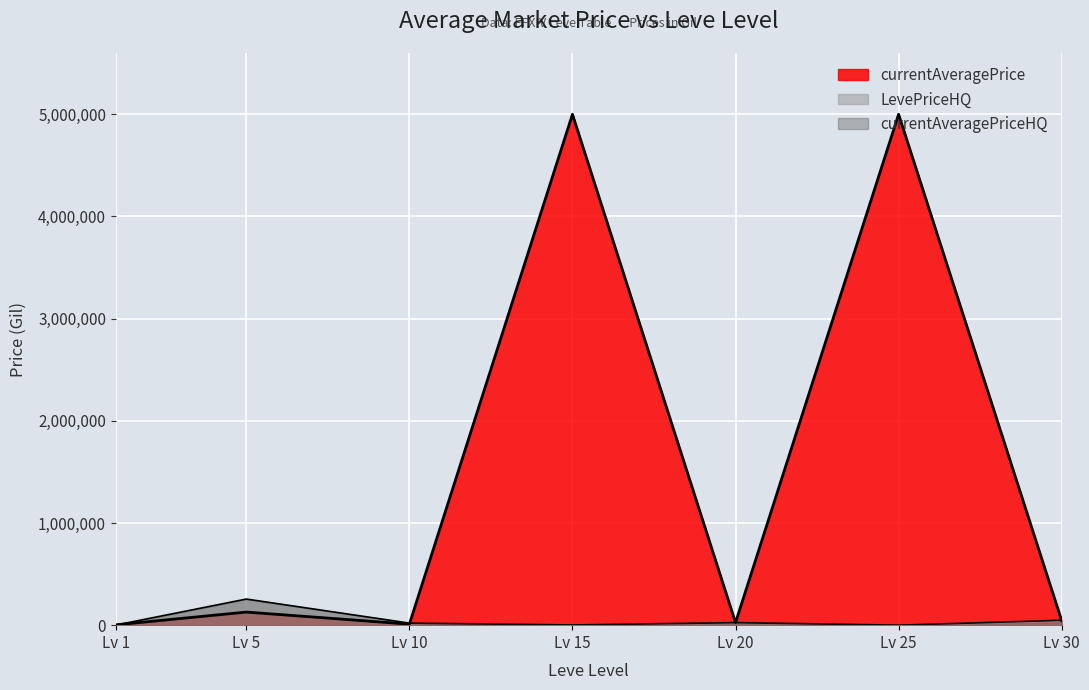

What is the difference between the highest and lowest values at Lv 5?

127388.5